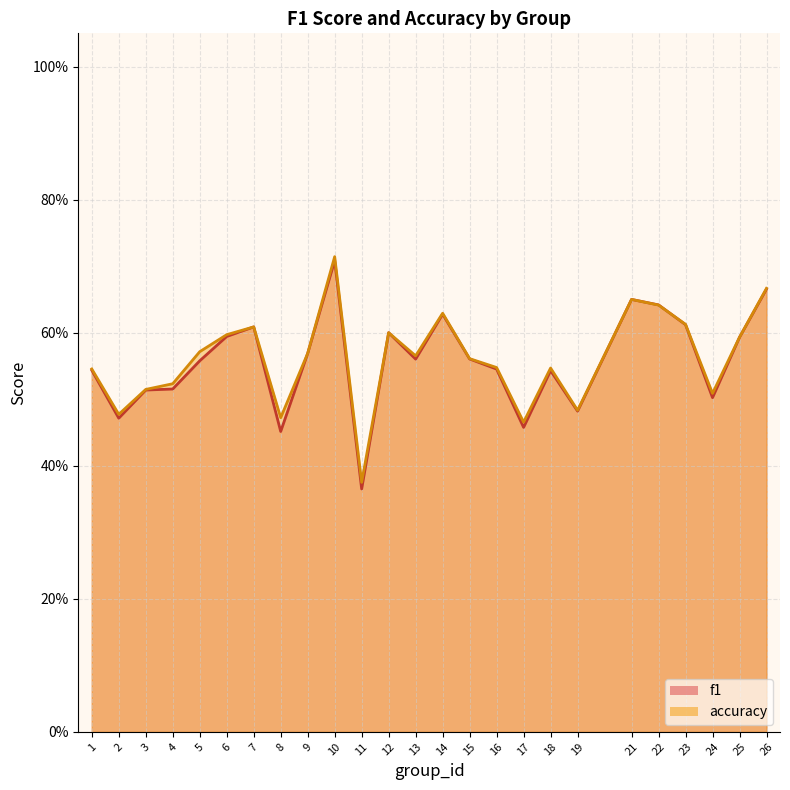

List the labels in order of f1 value, smallest first.

11, 8, 17, 2, 19, 24, 3, 4, 18, 1, 16, 5, 13, 15, 9, 25, 6, 12, 7, 23, 14, 22, 21, 26, 10